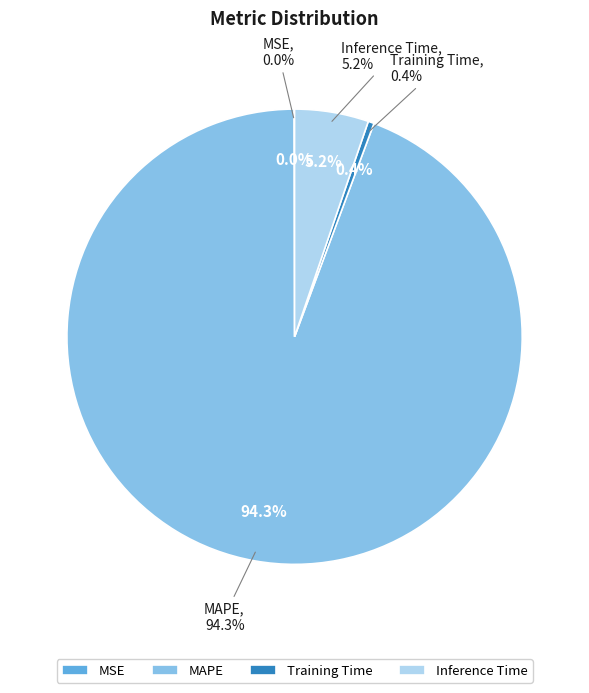

Which category accounts for the majority?

MAPE